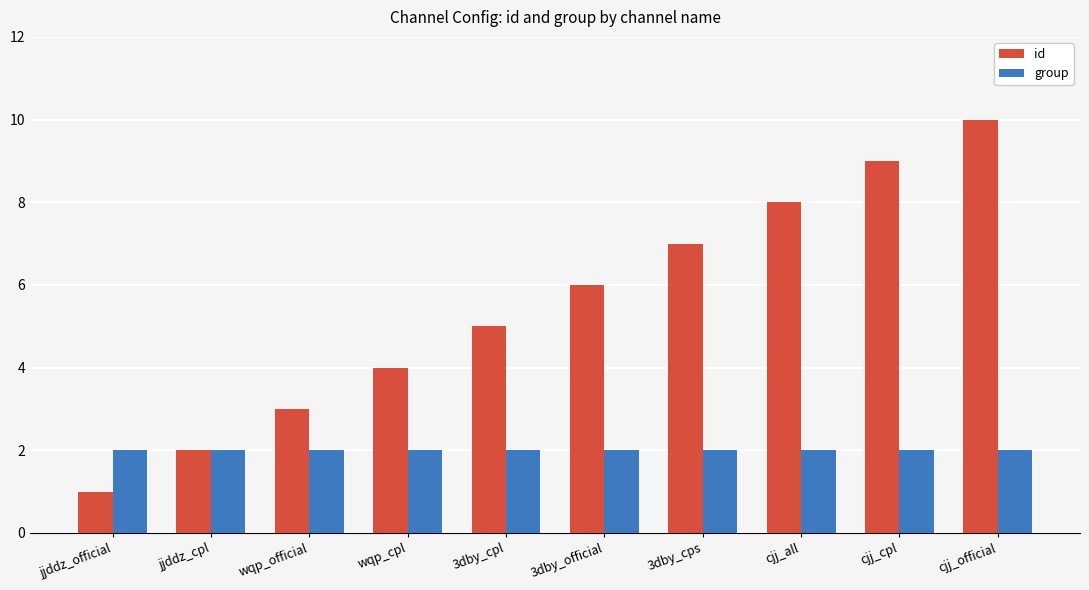

Rank the series by their maximum value, from lowest to highest.

group, id